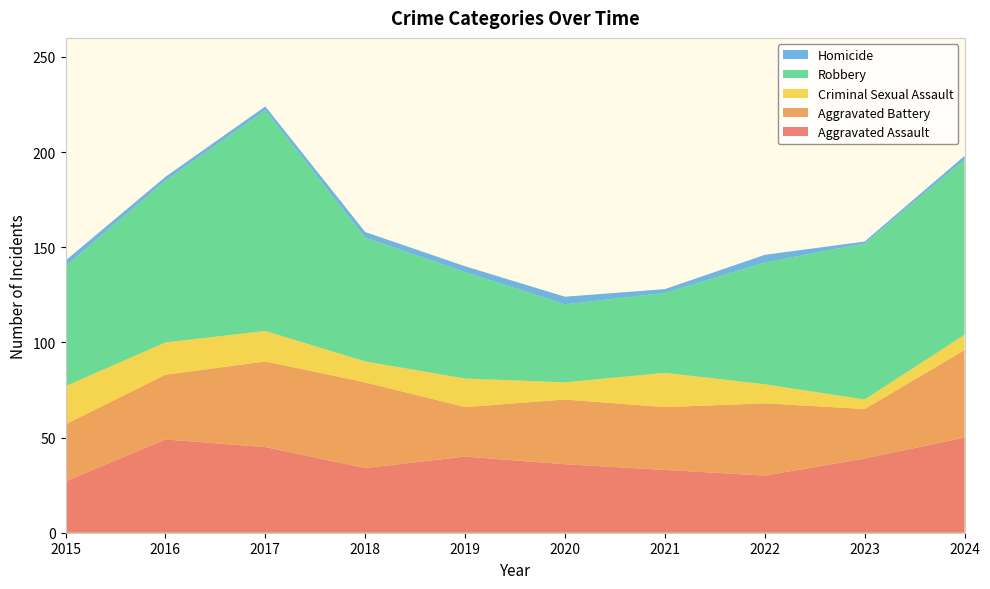

Reading right to left, transcribe all the data shown in this chart.

Aggravated Assault: 2024=50	2023=39	2022=30	2021=33	2020=36	2019=40	2018=34	2017=45	2016=49	2015=27
Aggravated Battery: 2024=46	2023=26	2022=38	2021=33	2020=34	2019=26	2018=45	2017=45	2016=34	2015=30
Criminal Sexual Assault: 2024=8	2023=5	2022=10	2021=18	2020=9	2019=15	2018=11	2017=16	2016=17	2015=20
Robbery: 2024=92	2023=82	2022=64	2021=42	2020=41	2019=56	2018=65	2017=116	2016=85	2015=63
Homicide: 2024=2	2023=1	2022=4	2021=2	2020=4	2019=3	2018=3	2017=2	2016=2	2015=3